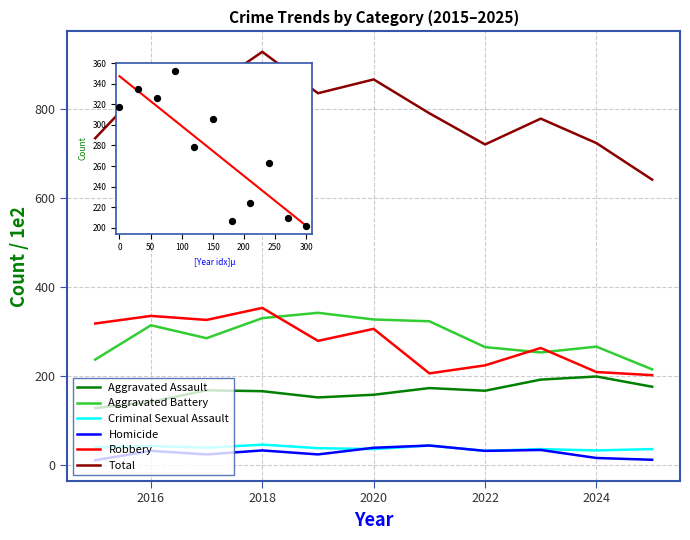

Which series has the largest total across all categories?

Total